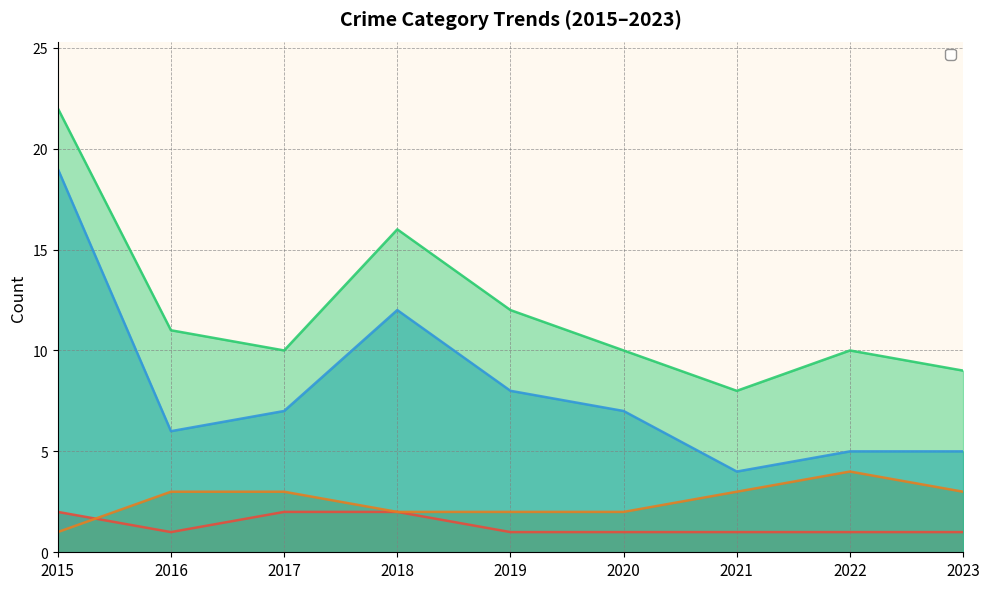

What is the greatest value displayed?

22